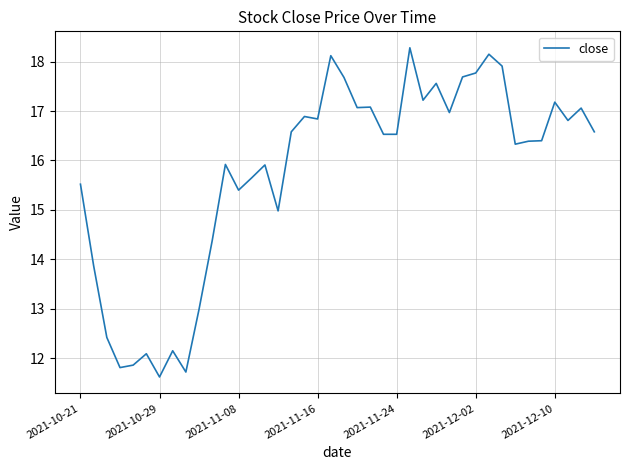

What is the difference between the maximum and minimum values?

6.7